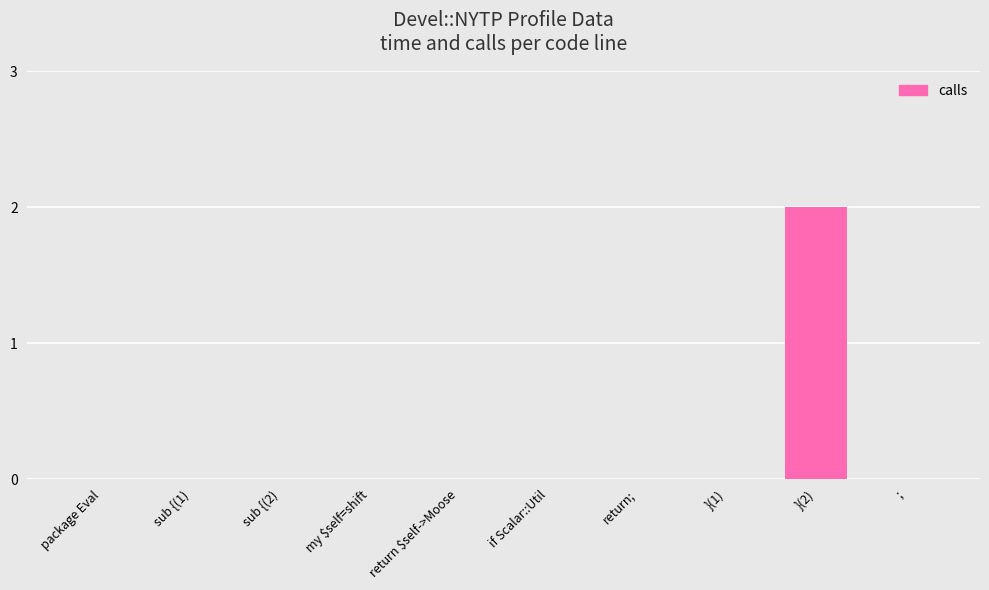

How many distinct data groups are displayed?

1